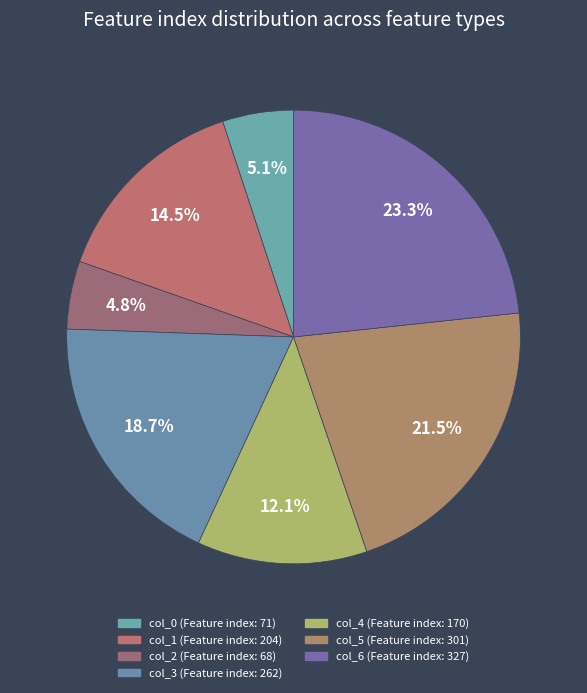

How many segments does this pie chart have?

7